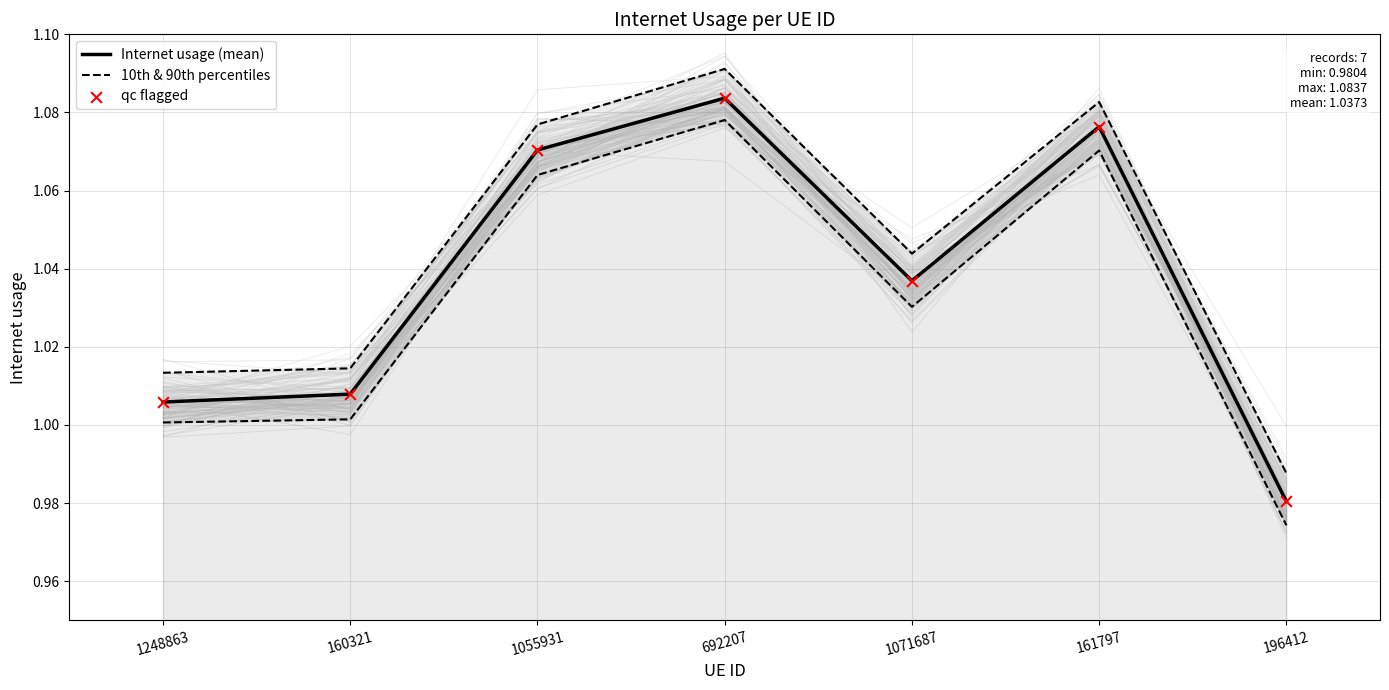

At how many categories does at least one series exceed 1?

6